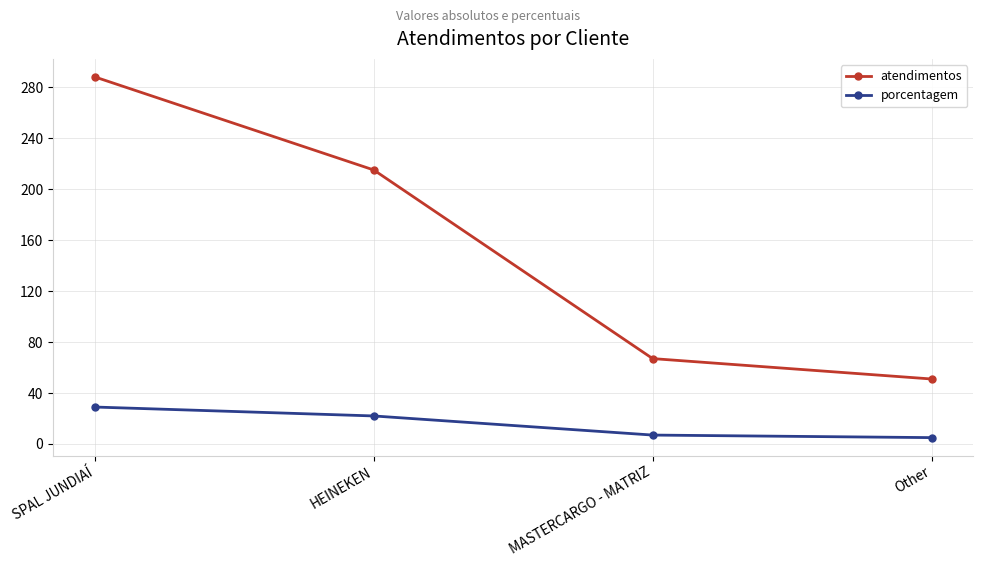

Is it true that porcentagem equals 13 at SPAL JUNDIAÍ?

False